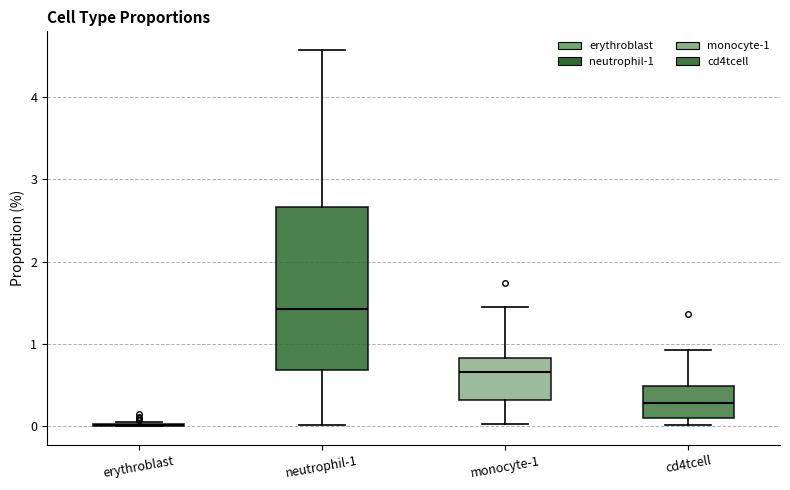

Reading left to right, transcribe this box plot: for each box, give where its median line is, the range the box spans, and where its two whiskers end, as read against the y-axis. The values are not printed on the chart, so give them approximately, as read against the axis.

erythroblast: box collapsed to a line at 0.0, whiskers 0.0 to 0.1
neutrophil-1: median 1.4, box 0.7 to 2.7, whiskers 0.0 to 4.6
monocyte-1: median 0.7, box 0.3 to 0.8, whiskers 0.0 to 1.5
cd4tcell: median 0.3, box 0.1 to 0.5, whiskers 0.0 to 0.9